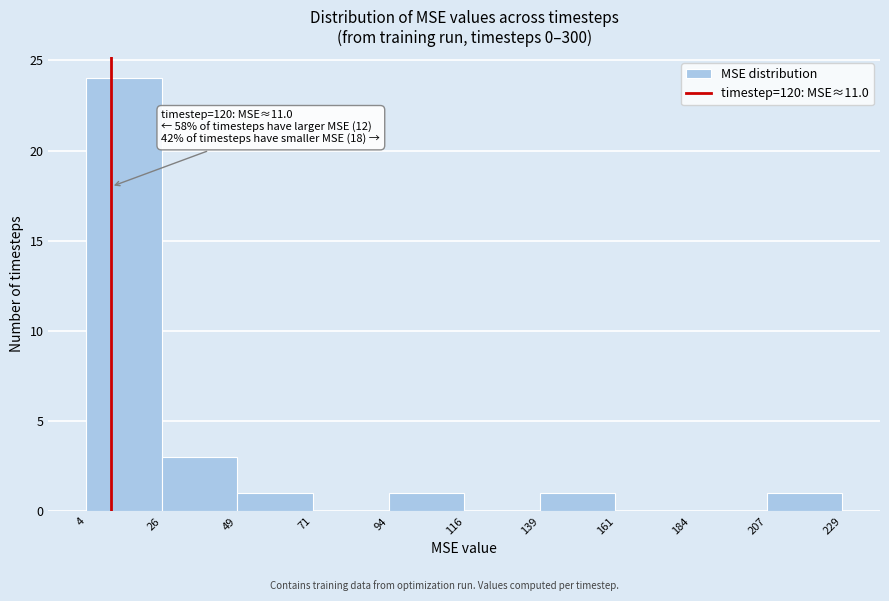

Which range on the x-axis has the tallest bar?

4 to 26